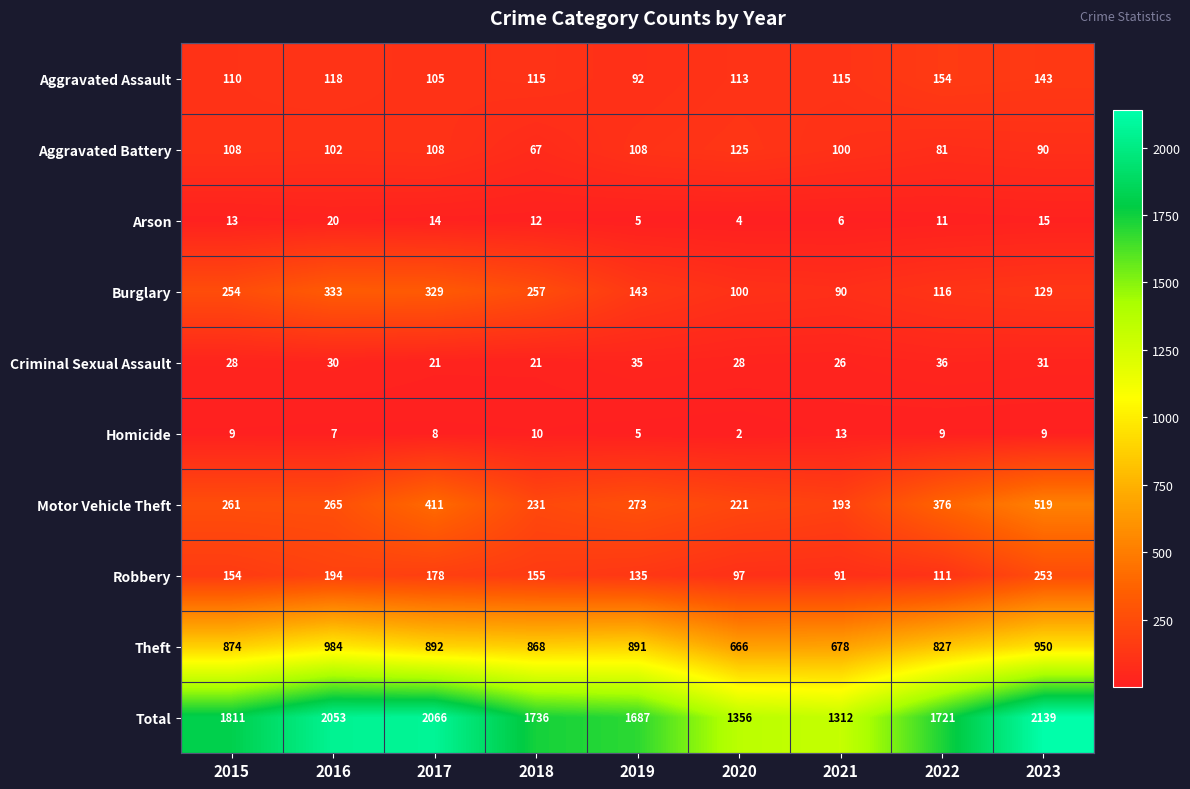

Rank the series at 2022 from lowest to highest value.

Homicide, Arson, Criminal Sexual Assault, Aggravated Battery, Robbery, Burglary, Aggravated Assault, Motor Vehicle Theft, Theft, Total